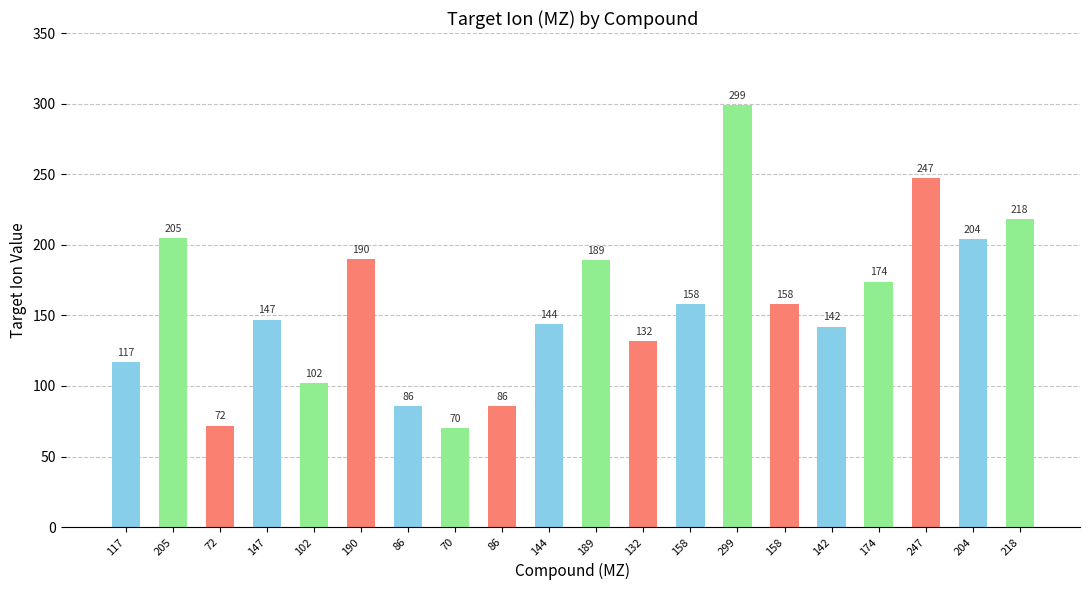

At which category does the chart reach its minimum across all series?

70